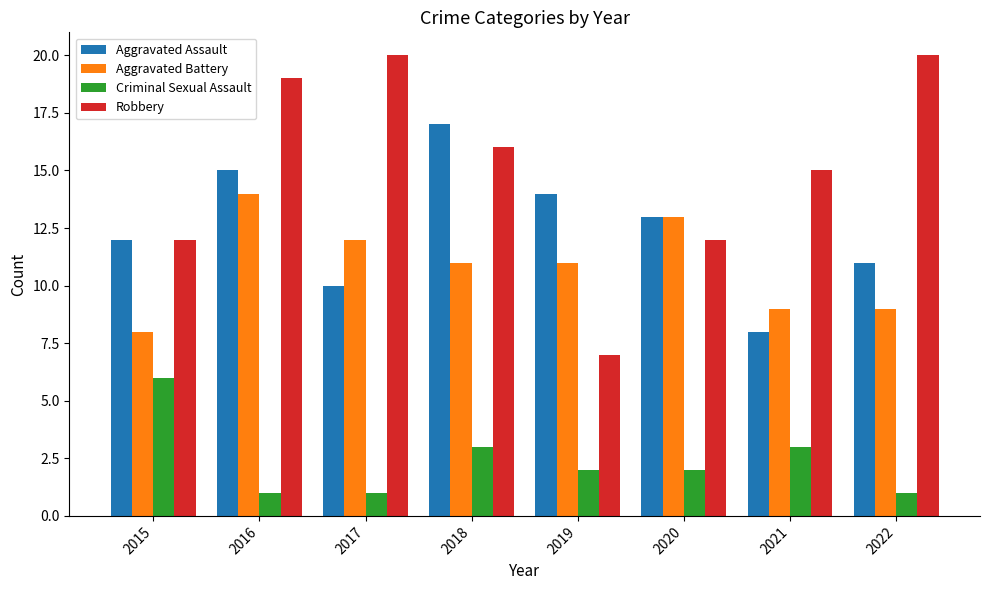

Which category has the highest value in the Aggravated Assault series?

2018